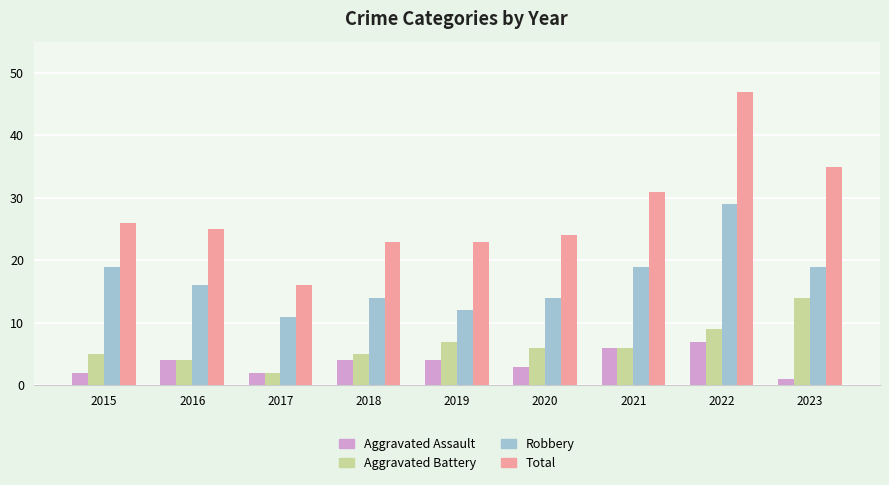

Rank the series at 2015 from highest to lowest value.

Total, Robbery, Aggravated Battery, Aggravated Assault